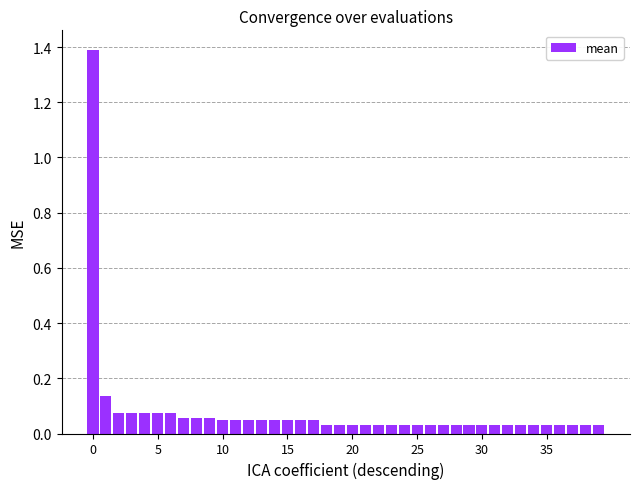

What is the difference between the maximum and second lowest values?

1.4